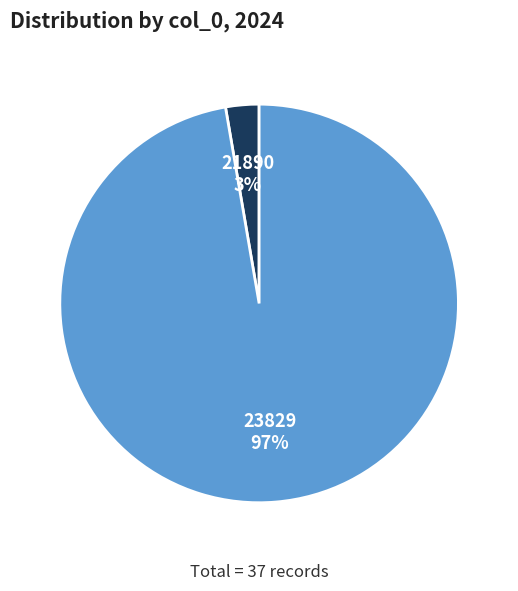

Between 23829 and 21890, which is larger?

23829